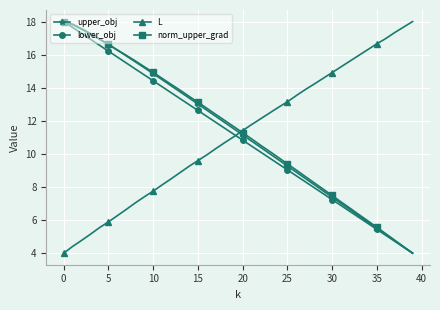

What is the smallest value displayed?

4.0